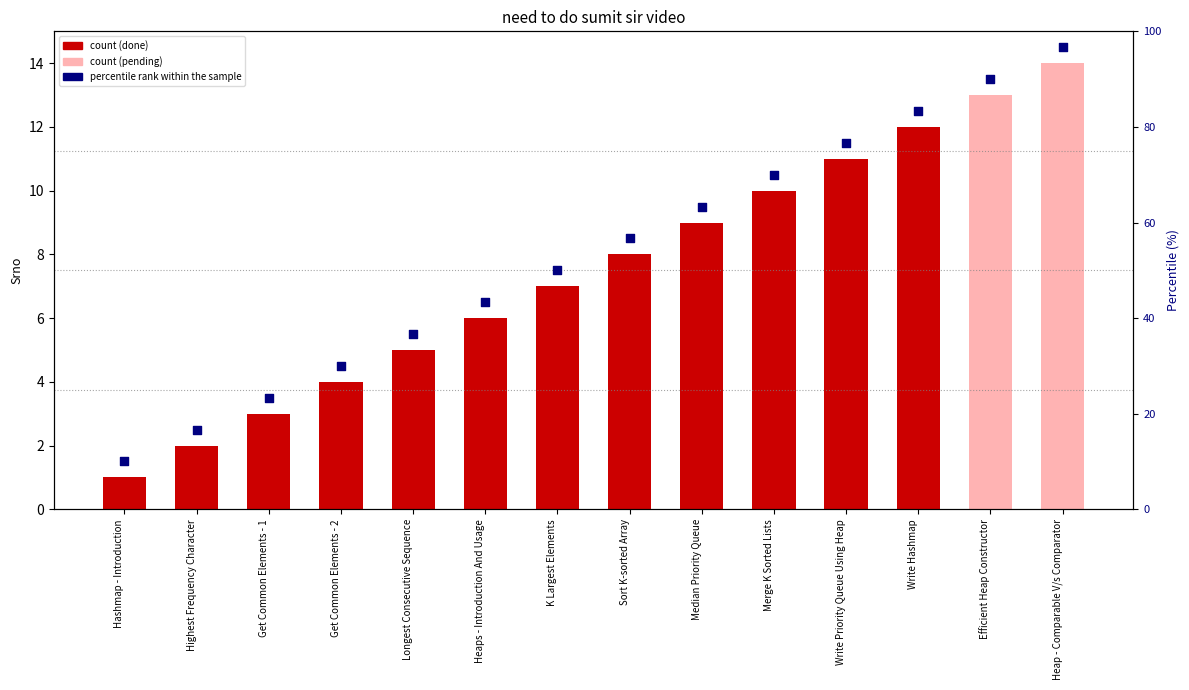

Between Hashmap - Introduction and Write Hashmap, which is larger?

Write Hashmap